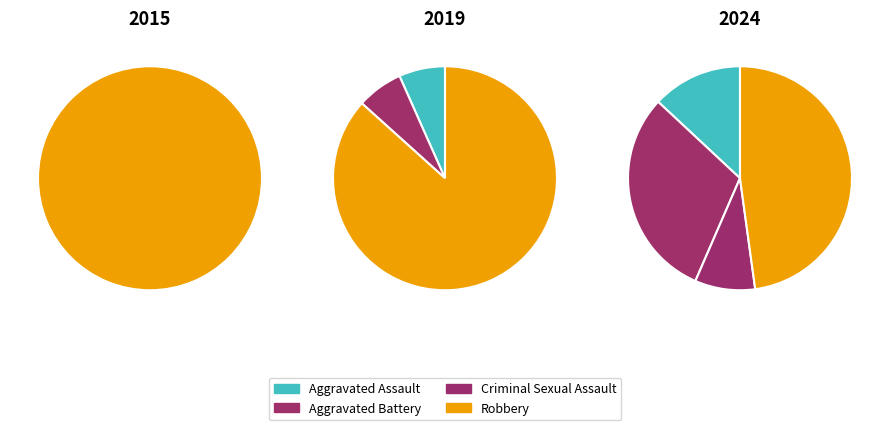

Which category has the biggest portion of the pie?

Robbery